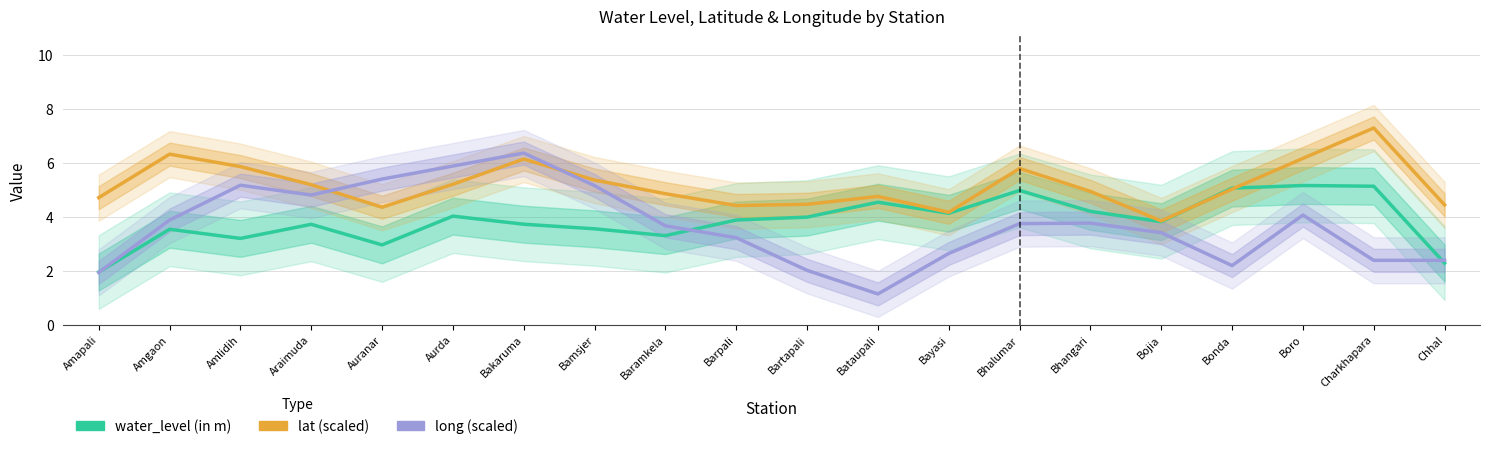

The value of lat (scaled) at Amlidih is 7.8. True or false?

False